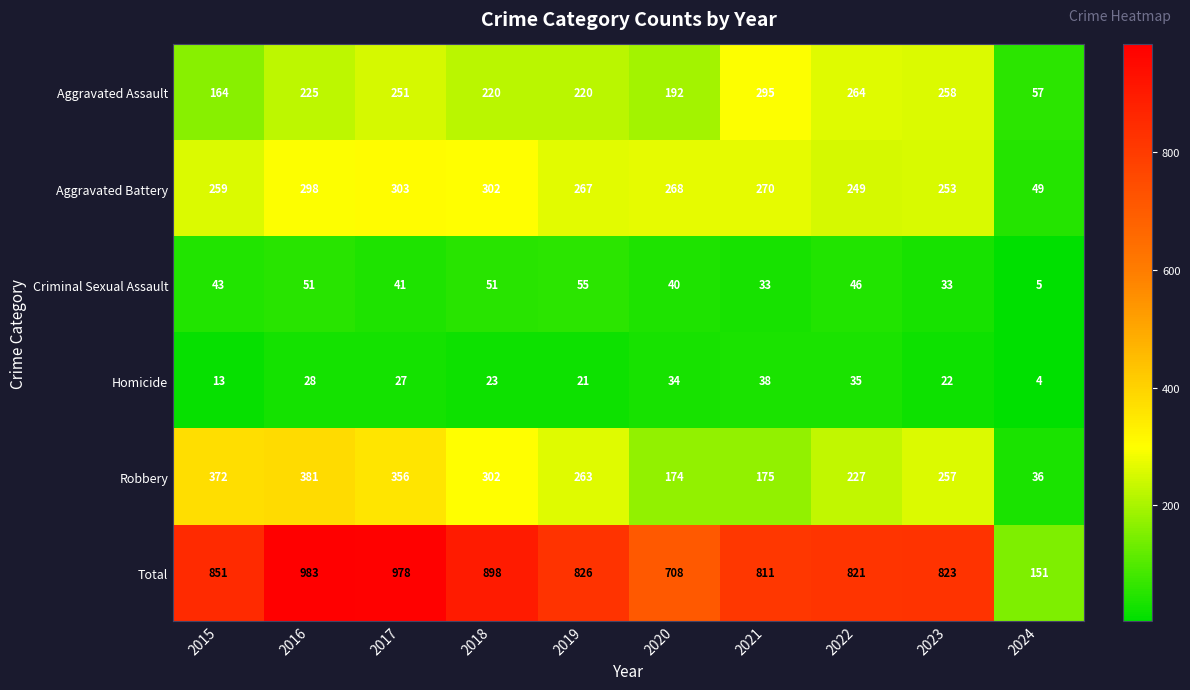

Which label corresponds to the largest value in the chart?

2016